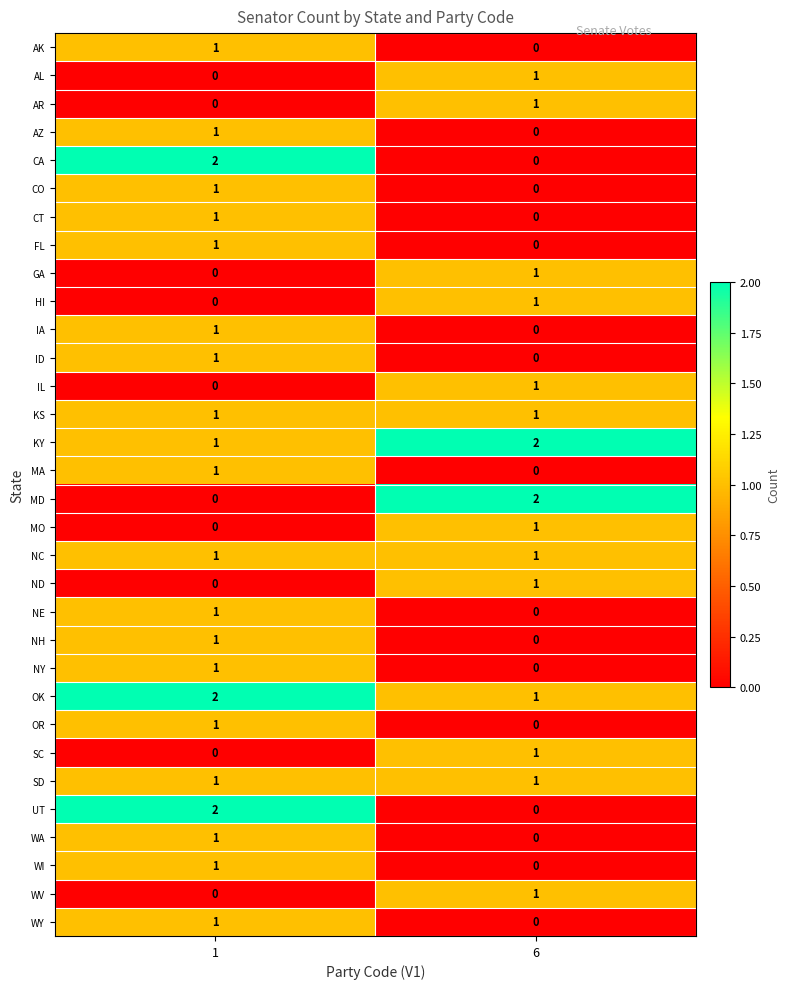

True or false: MA has a value of 1 at 6.

False